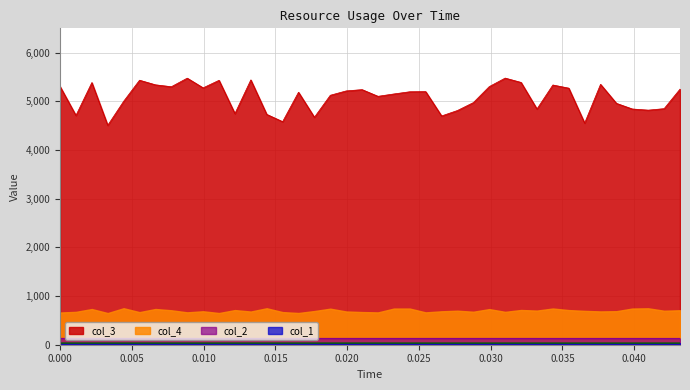

How many values in the col_3 series are below 5196?

20